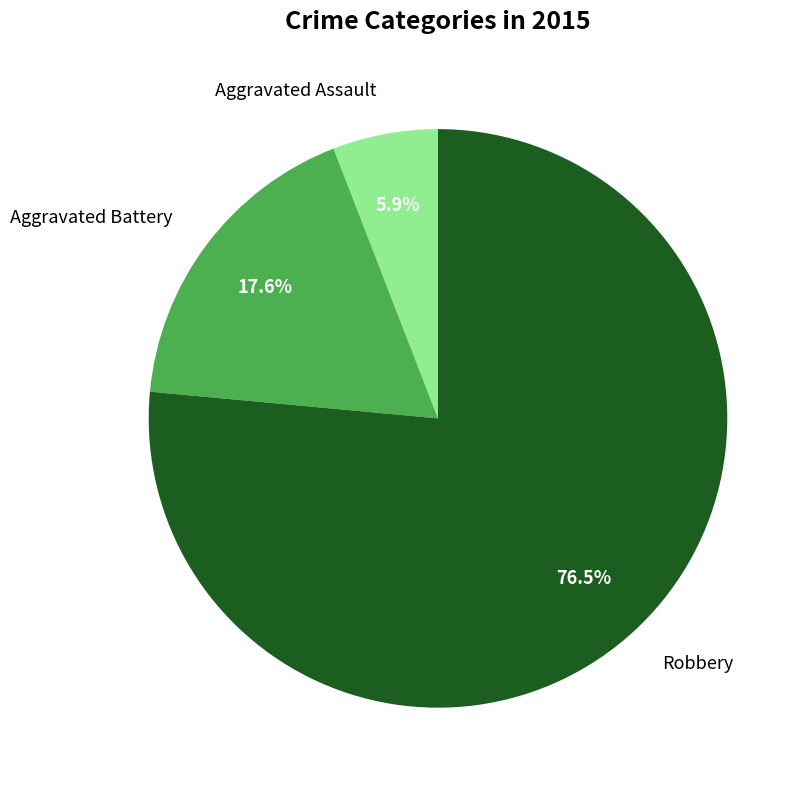

How much of the chart is everything except Robbery?

23.5%